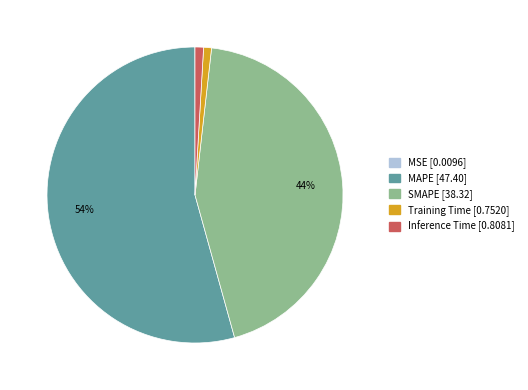

To the nearest percent, what portion does Inference Time represent?

1%